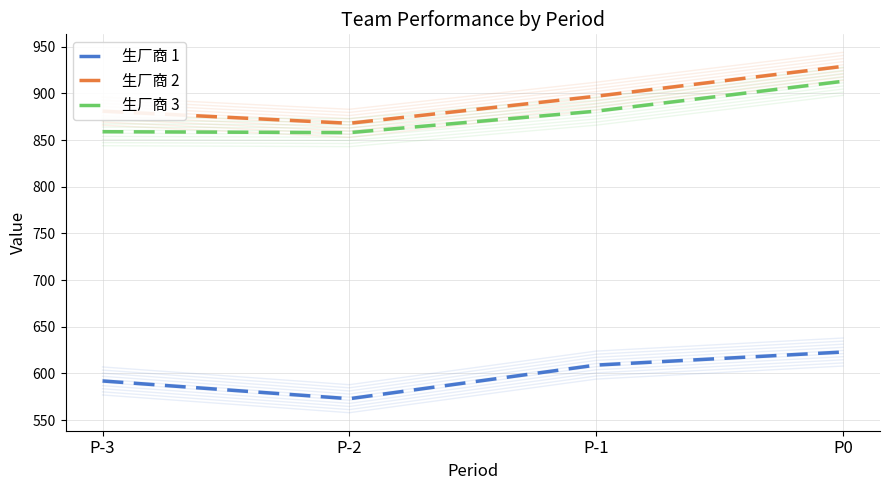

Which category has the highest value across all series?

P0